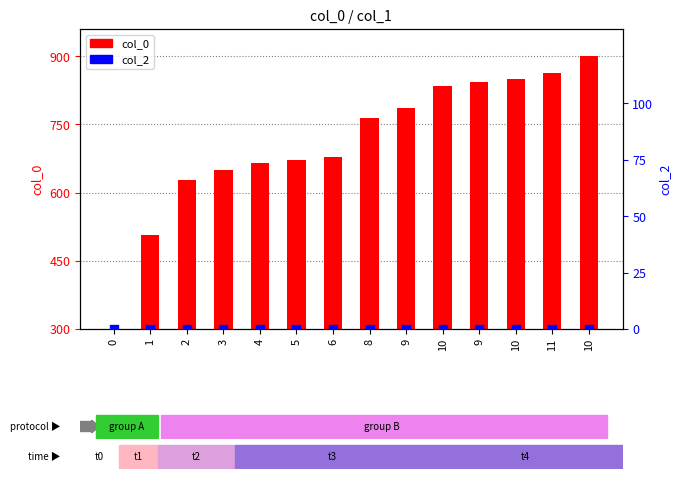

Which series has the largest total across all categories?

col_0